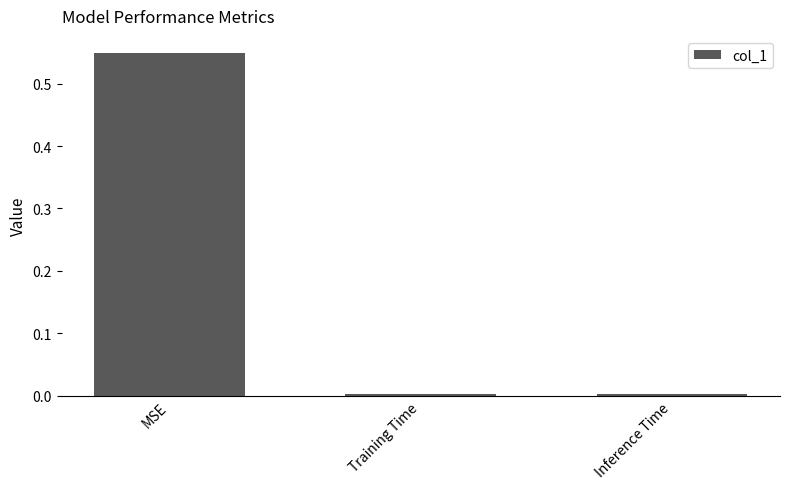

What position from the right is MSE?

3